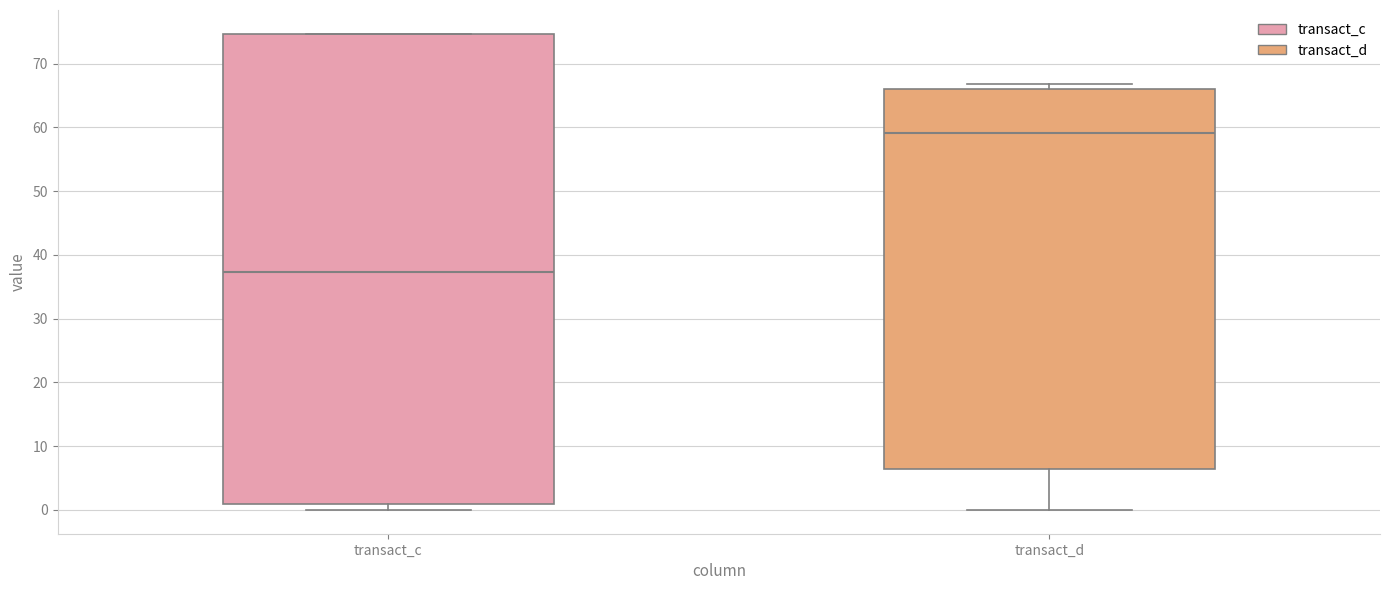

Reading left to right, read every box against the y-axis: the position of its median line, the range the box covers, and the ends of its whiskers. The values are not printed on the chart, so give them approximately, as read against the axis.

transact_c: median 37, box 1 to 75, whiskers 0 to 75
transact_d: median 59, box 6 to 66, whiskers 0 to 67